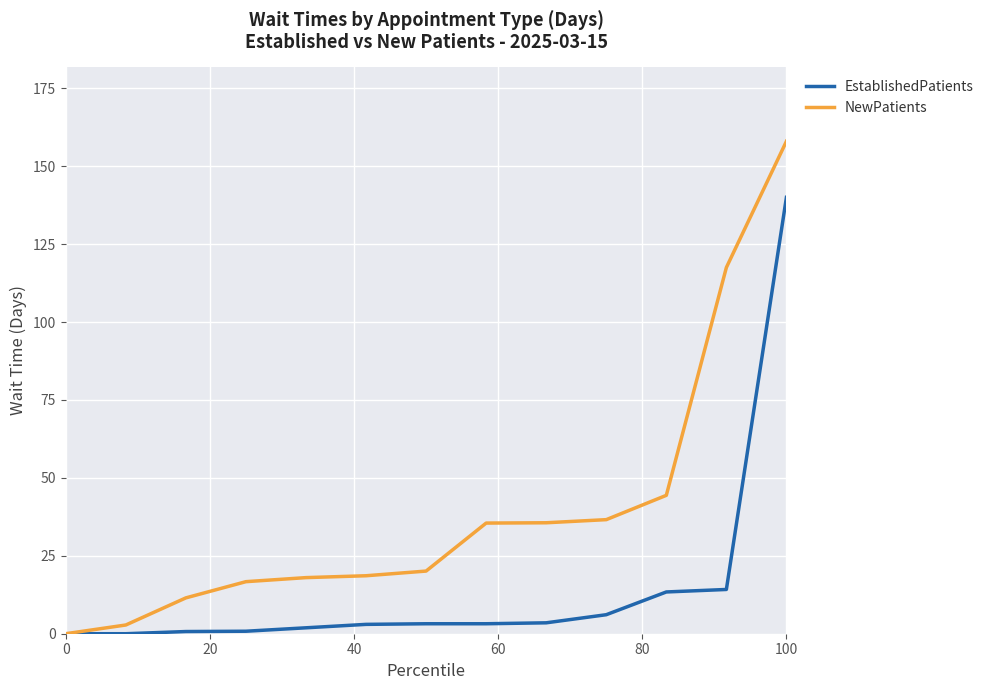

Rank the series by their average value, from lowest to highest.

EstablishedPatients, NewPatients